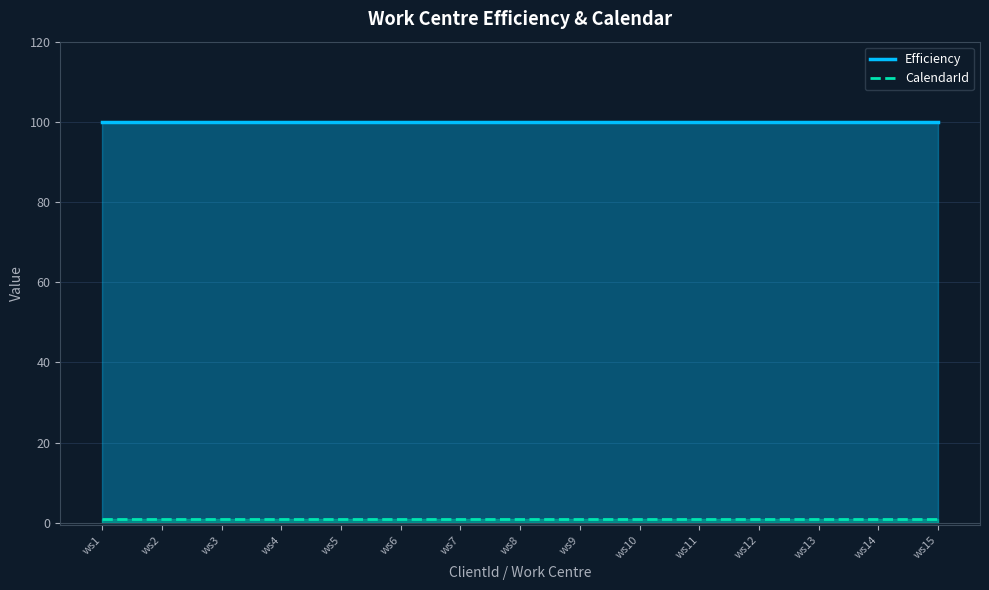

What is the maximum value for CalendarId?

1